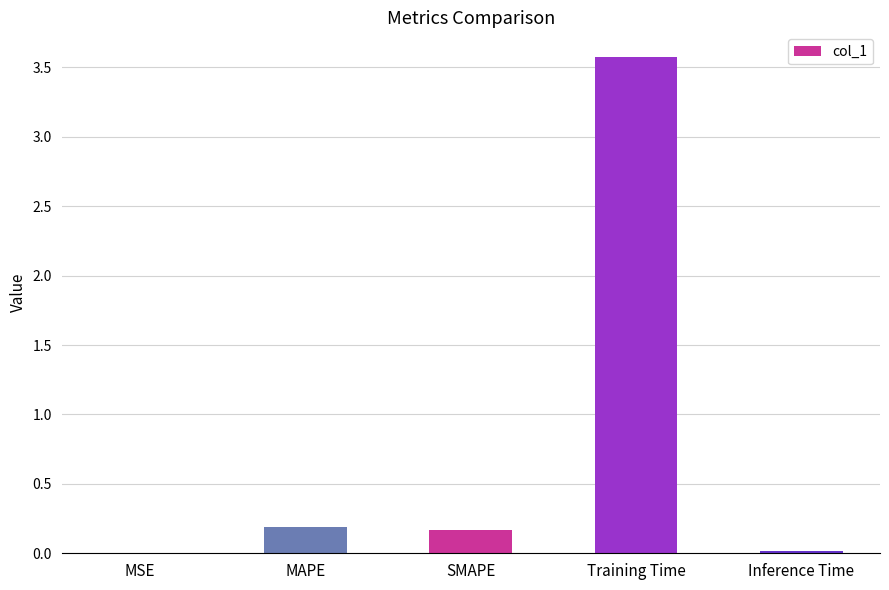

Which has a higher value, Training Time or MSE?

Training Time